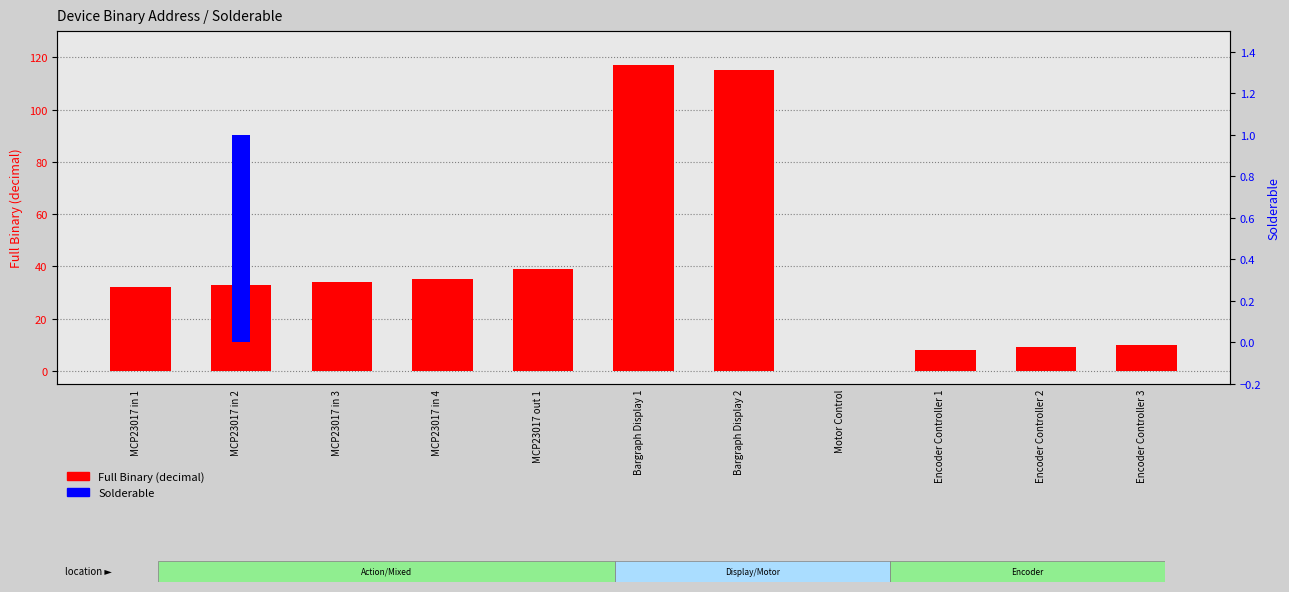

How many groups of bars are there?

11